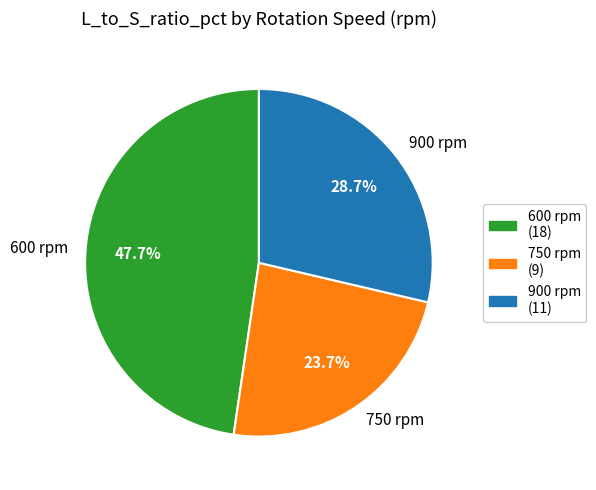

Which category has the biggest portion of the pie?

600